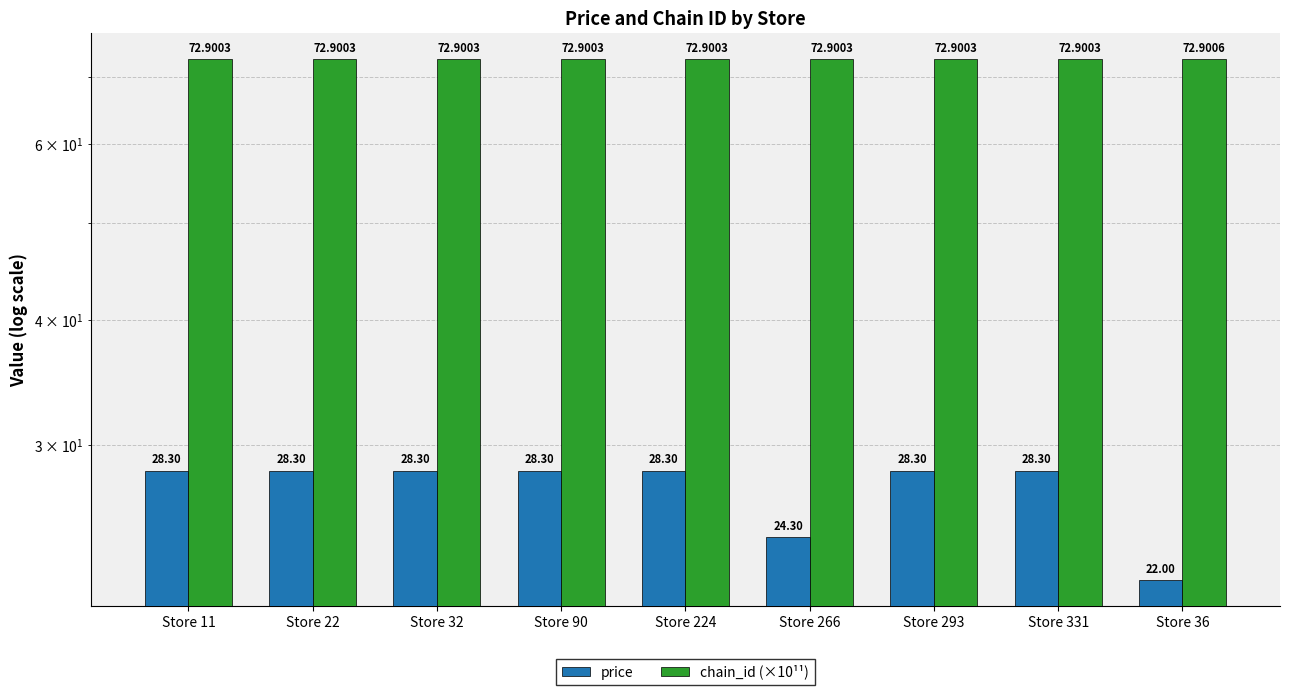

What is the minimum value shown in the chart?

22.0